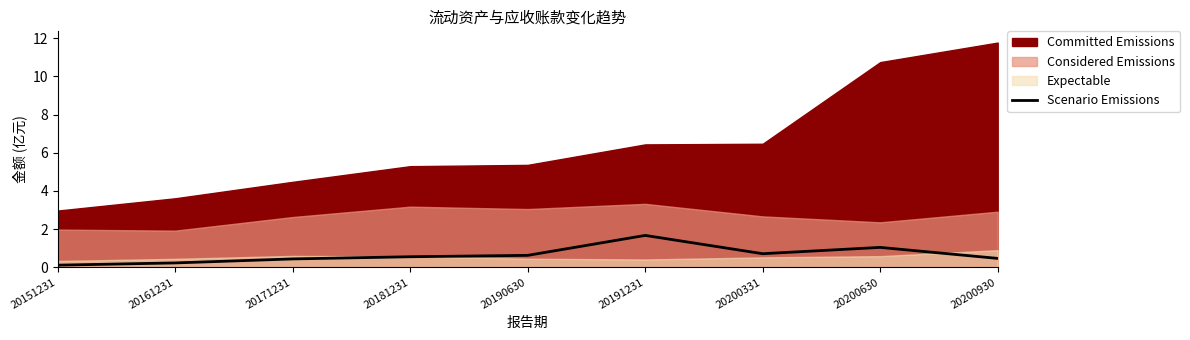

True or false: the data shows 0.1 at 20171231.

False